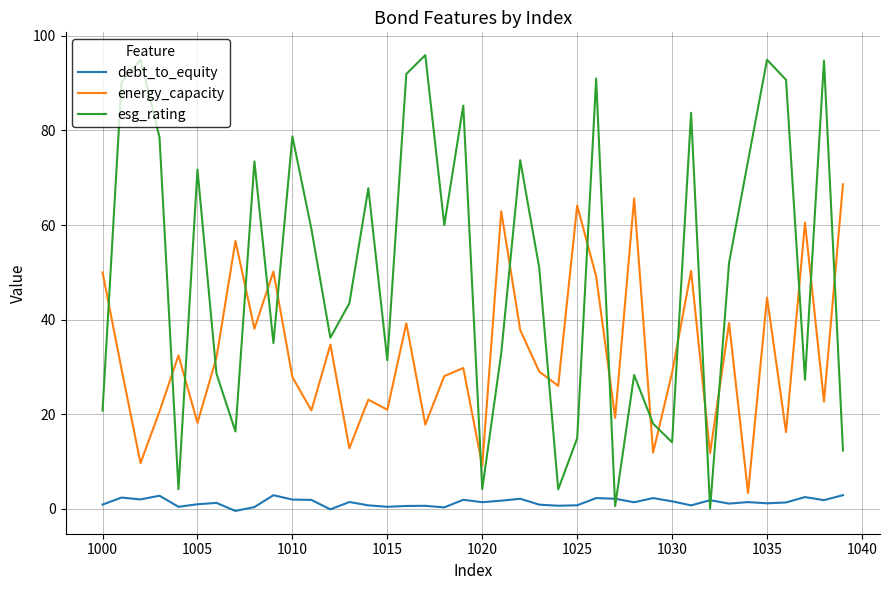

Which series has the widest spread of values?

esg_rating